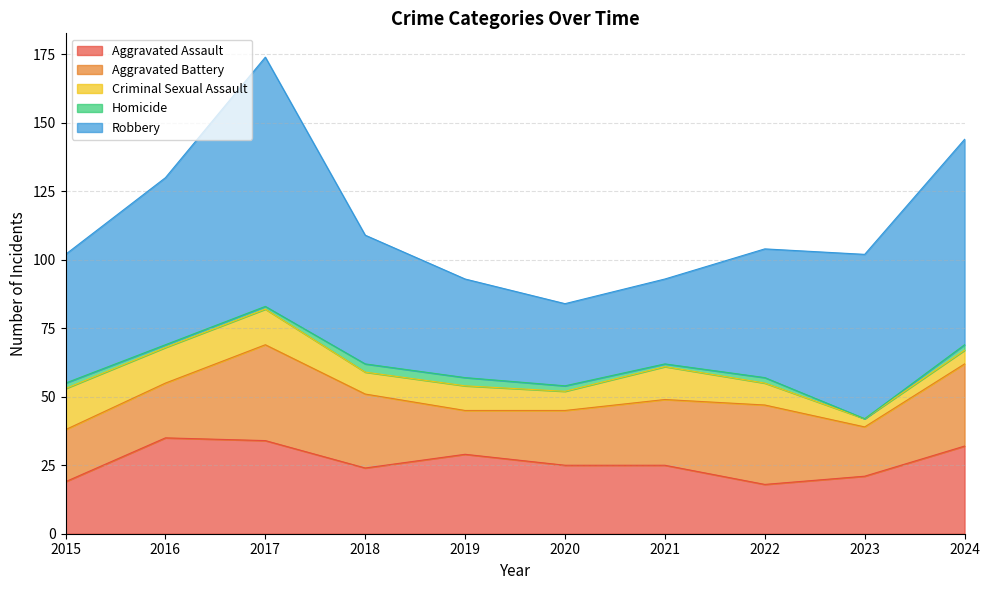

True or false: Aggravated Battery and Criminal Sexual Assault cross at least once.

False